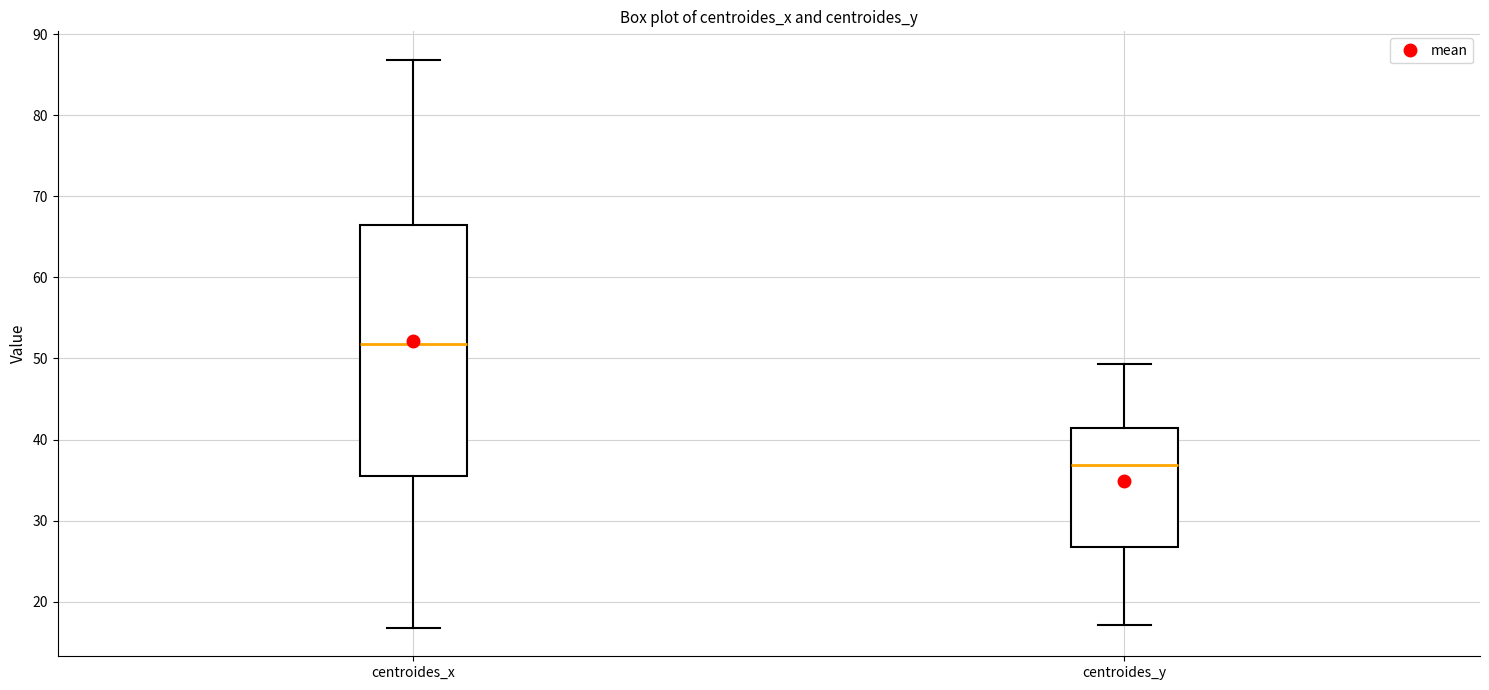

Comparing the boxes themselves (not the whiskers), which one is the tallest?

centroides_x